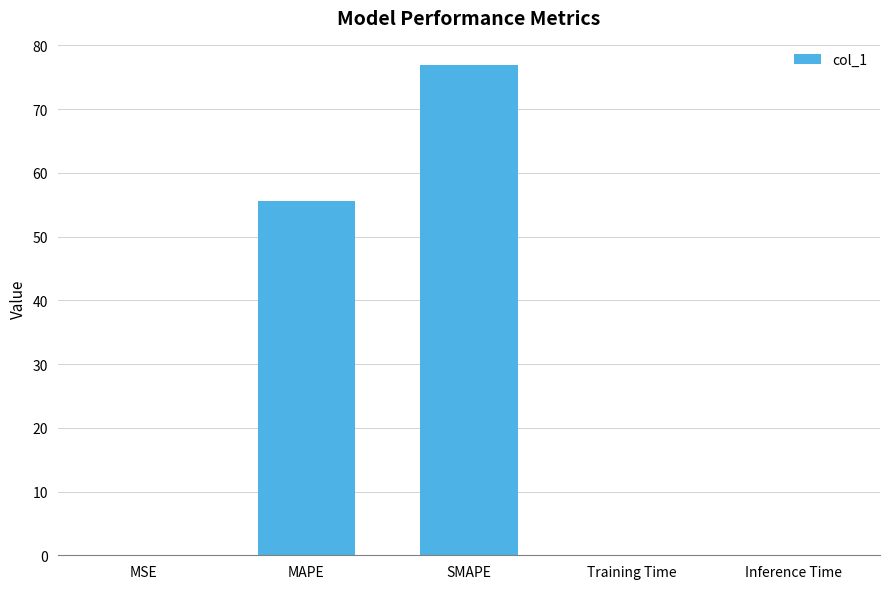

Where is the data nearest to the value 38?

MAPE